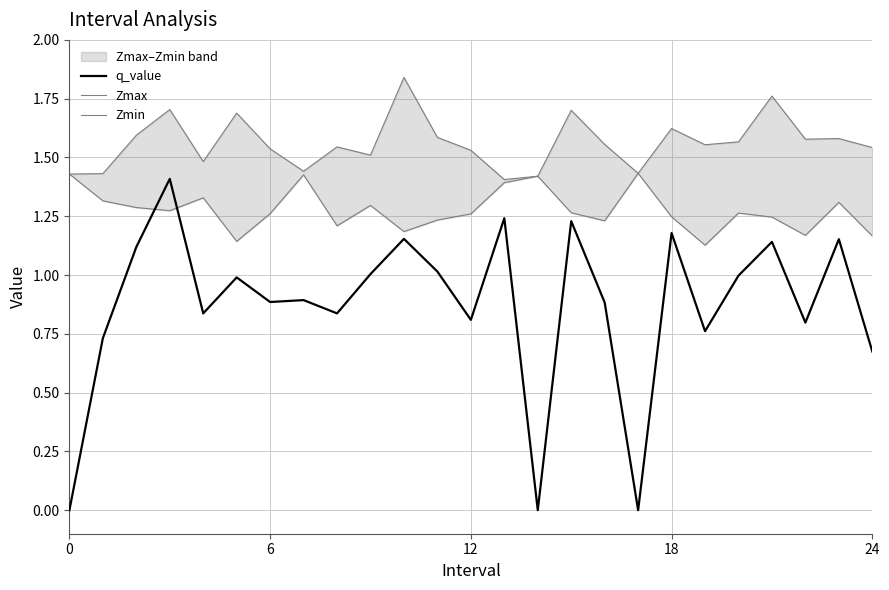

The value of q_value at 6 is 0.9. True or false?

True